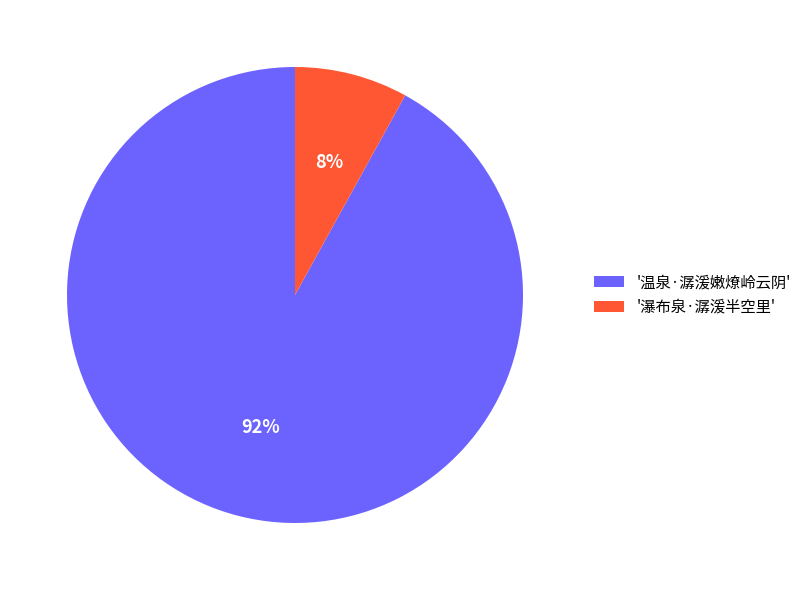

Which slice represents more than half of the pie?

'温泉·潺湲嫩燎岭云阴'